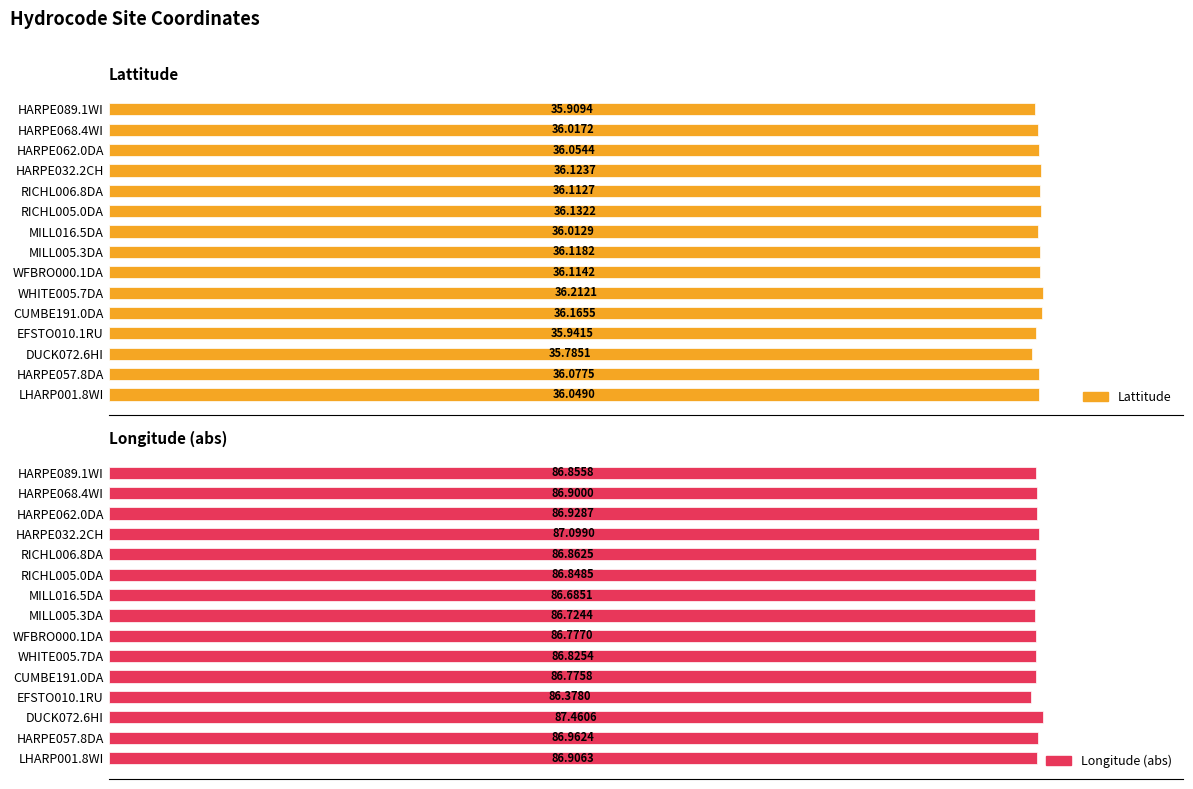

Which series has the largest range (max minus min)?

Longitude (abs)